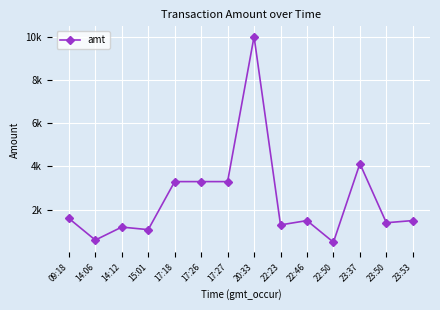

Rank the categories by value from highest to lowest.

20:33, 23:37, 17:18, 17:26, 17:27, 09:18, 23:53, 22:46, 23:50, 22:23, 14:12, 15:01, 14:06, 22:50